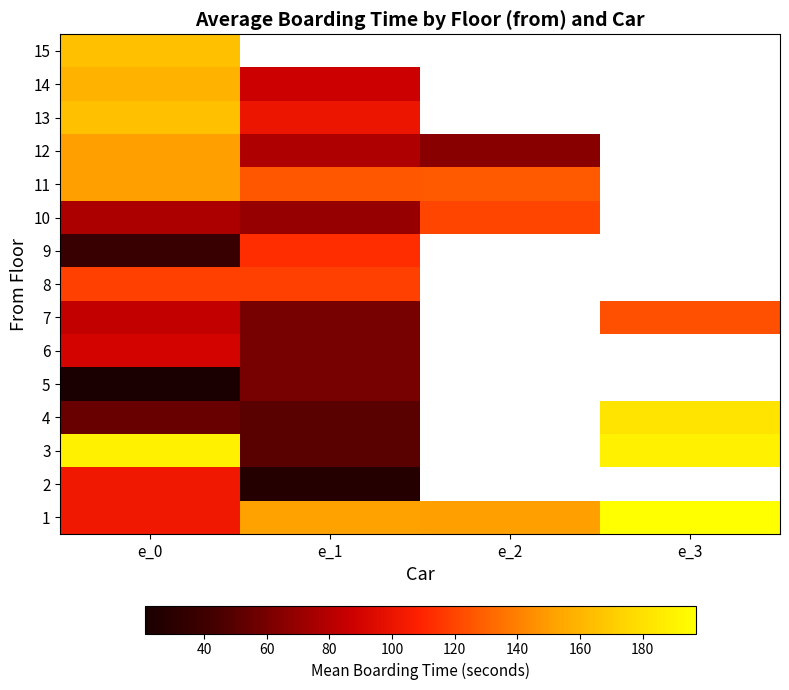

The value of 12 at e_0 is 35.0. True or false?

False